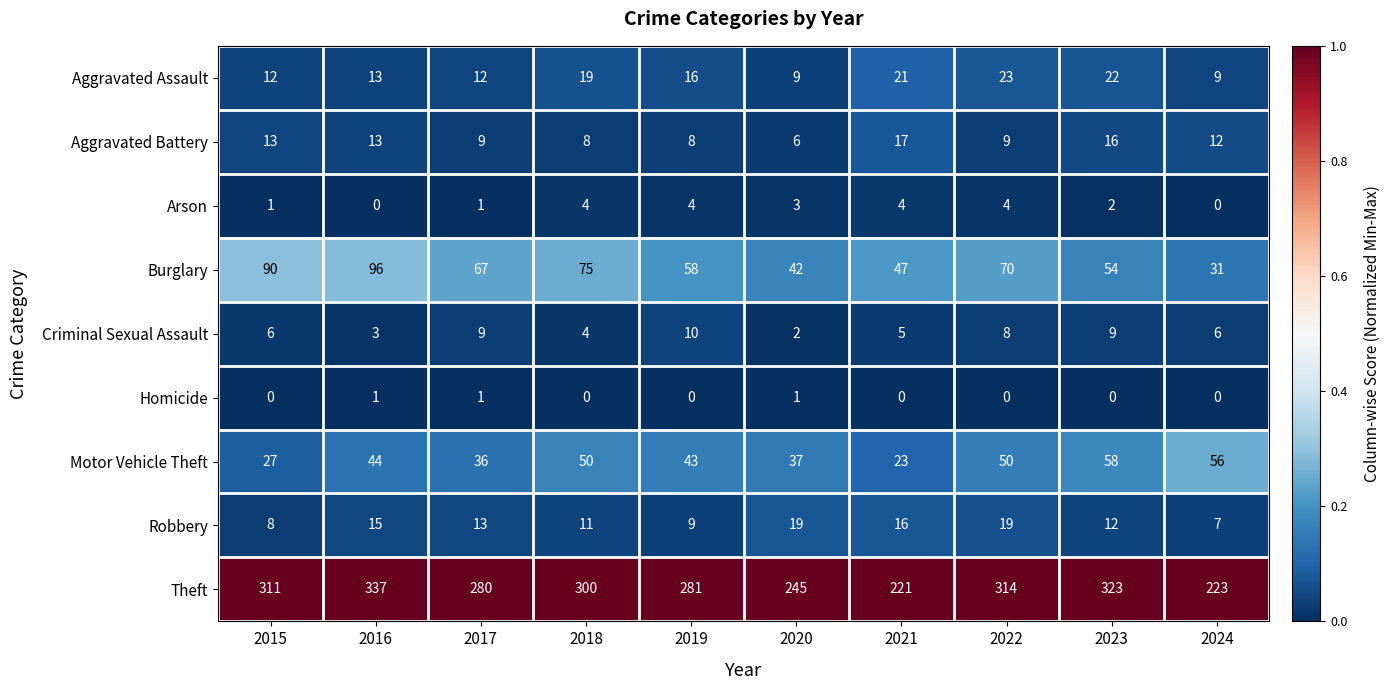

What value does the Robbery series have at 2021, to the nearest 10?

20